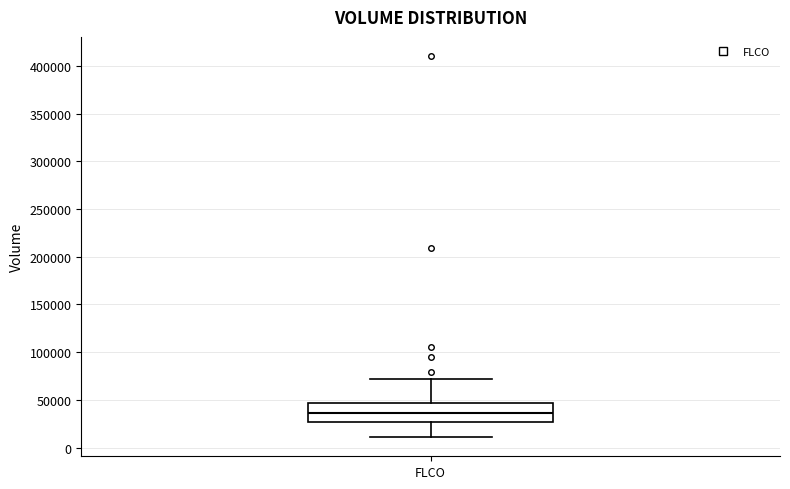

Read this box plot against the y-axis: the position of the median line, the range covered by the box, and the ends of both whiskers. The values are not printed on the chart, so give them approximately, as read against the axis.

median 35000, box 25000 to 45000, whiskers 10000 to 70000